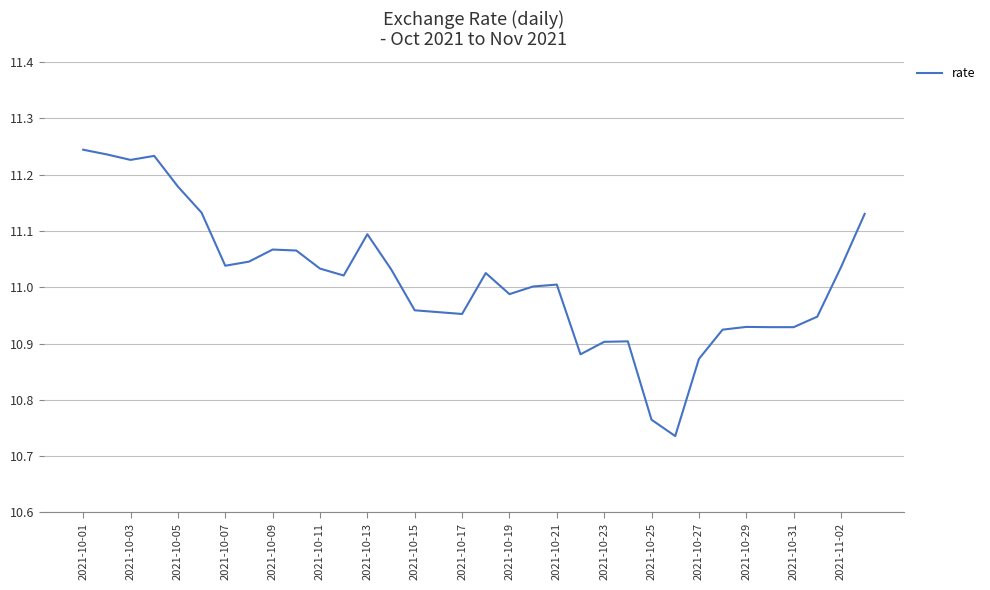

What is the difference between the maximum and minimum values?

0.5